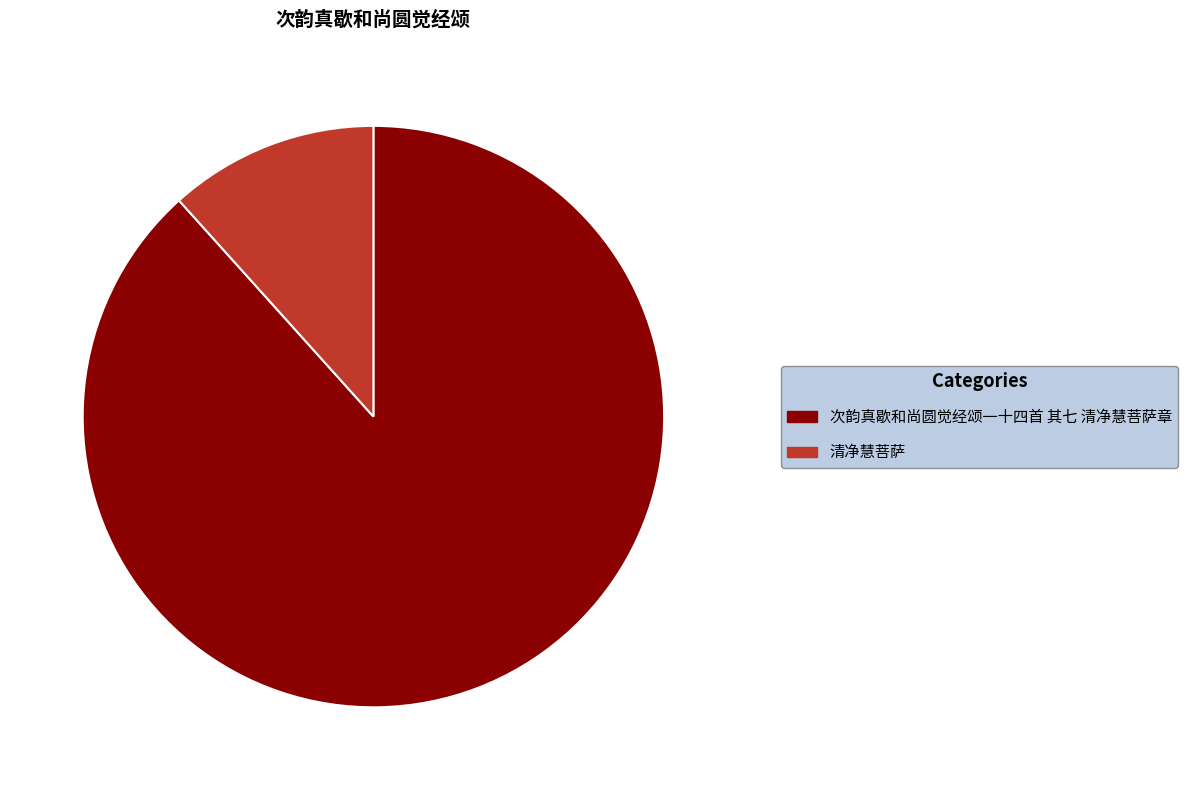

Count the number of slices in the pie.

2